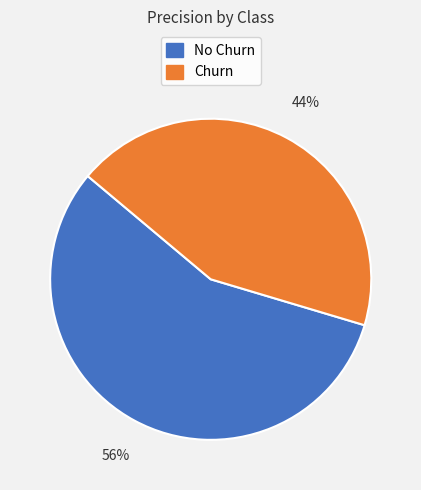

Is there any slice that represents more than half of the pie?

Yes